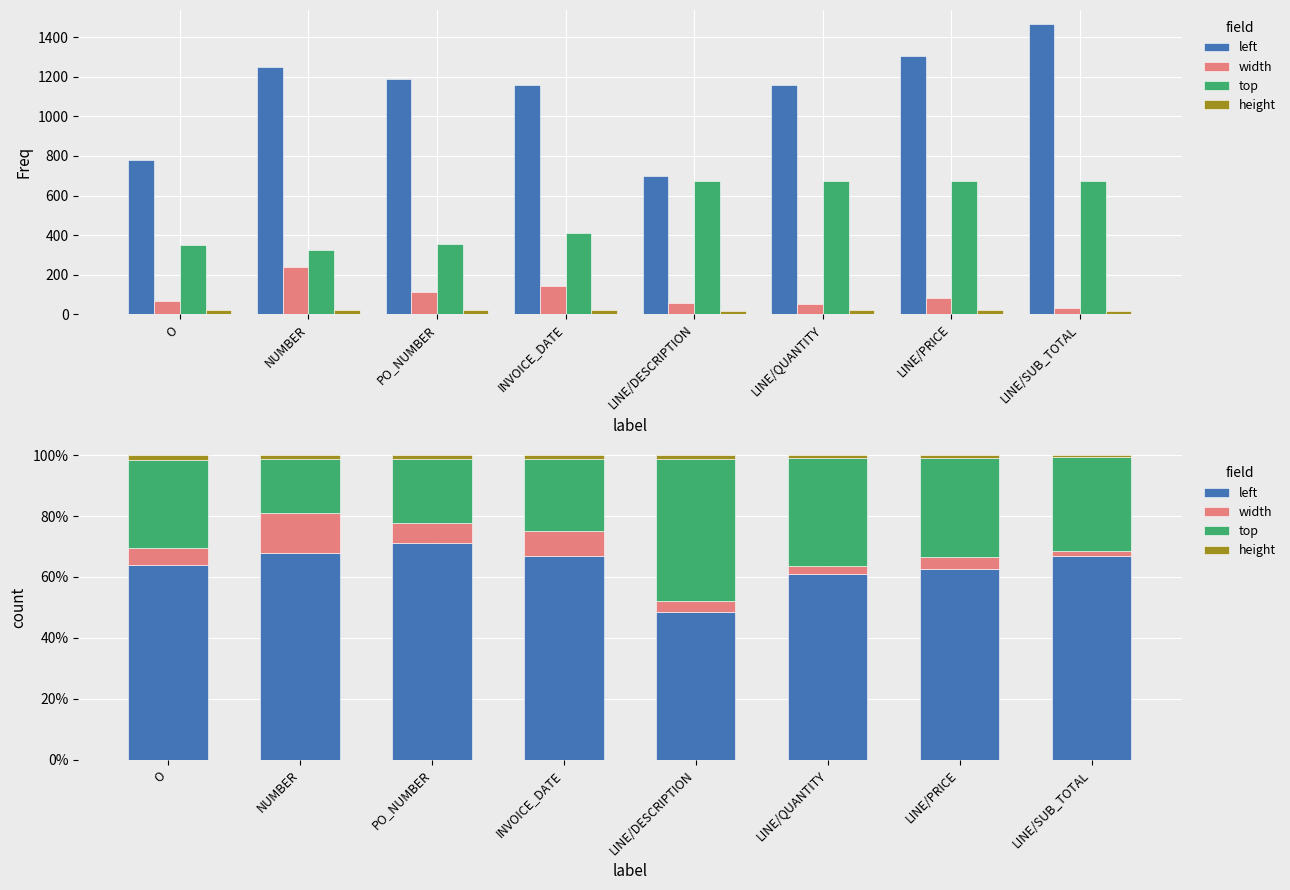

What is the sum of the top values at LINE/SUB_TOTAL and LINE/QUANTITY?

66.2